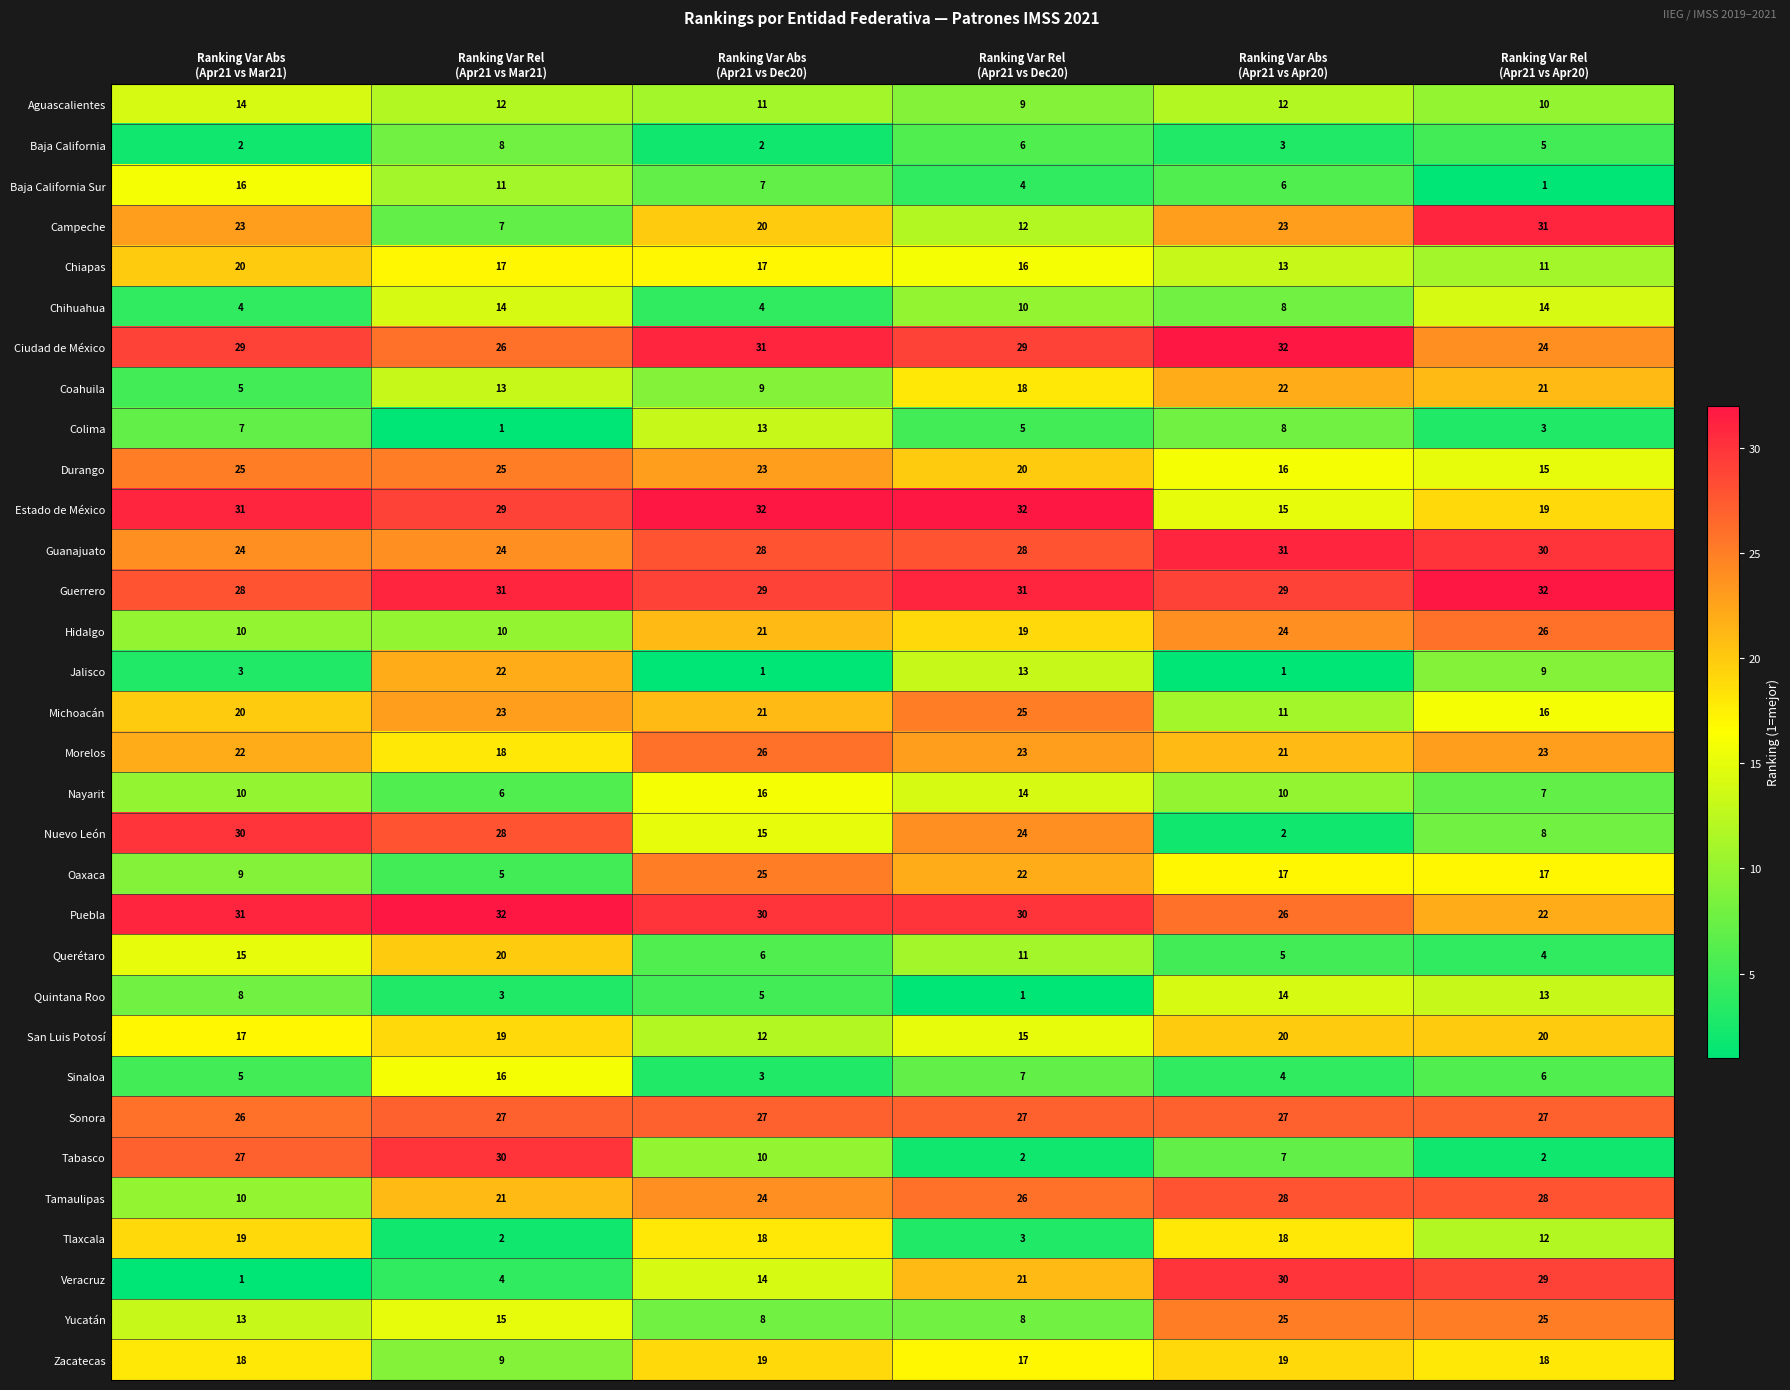

What is the difference between the maximum and minimum values in the Chiapas series?

9